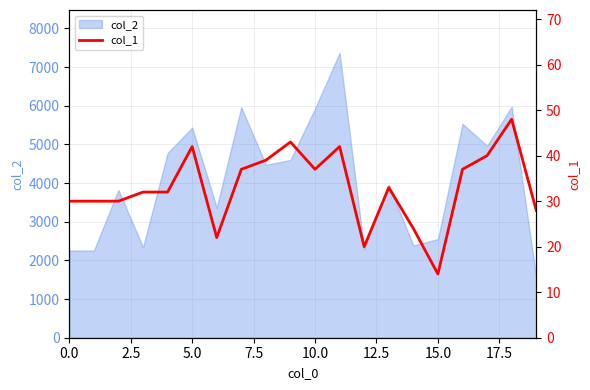

The value at 19 is 28. True or false?

True